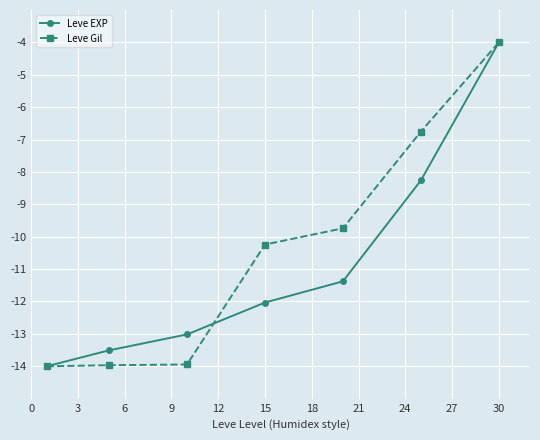

Rank the series by their average value, from lowest to highest.

Leve EXP, Leve Gil